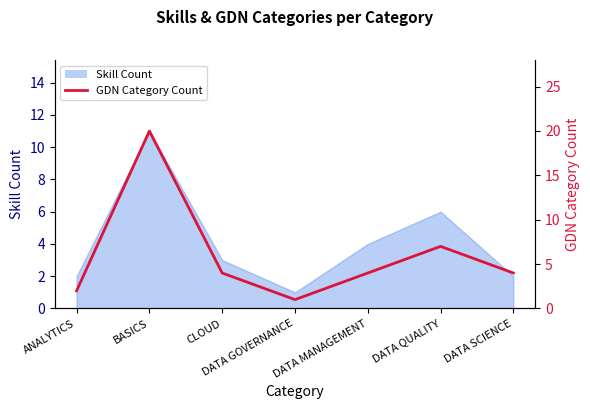

Reading left to right, what are all the values shown in this chart?

ANALYTICS=2	BASICS=20	CLOUD=4	DATA GOVERNANCE=1	DATA MANAGEMENT=4	DATA QUALITY=7	DATA SCIENCE=4